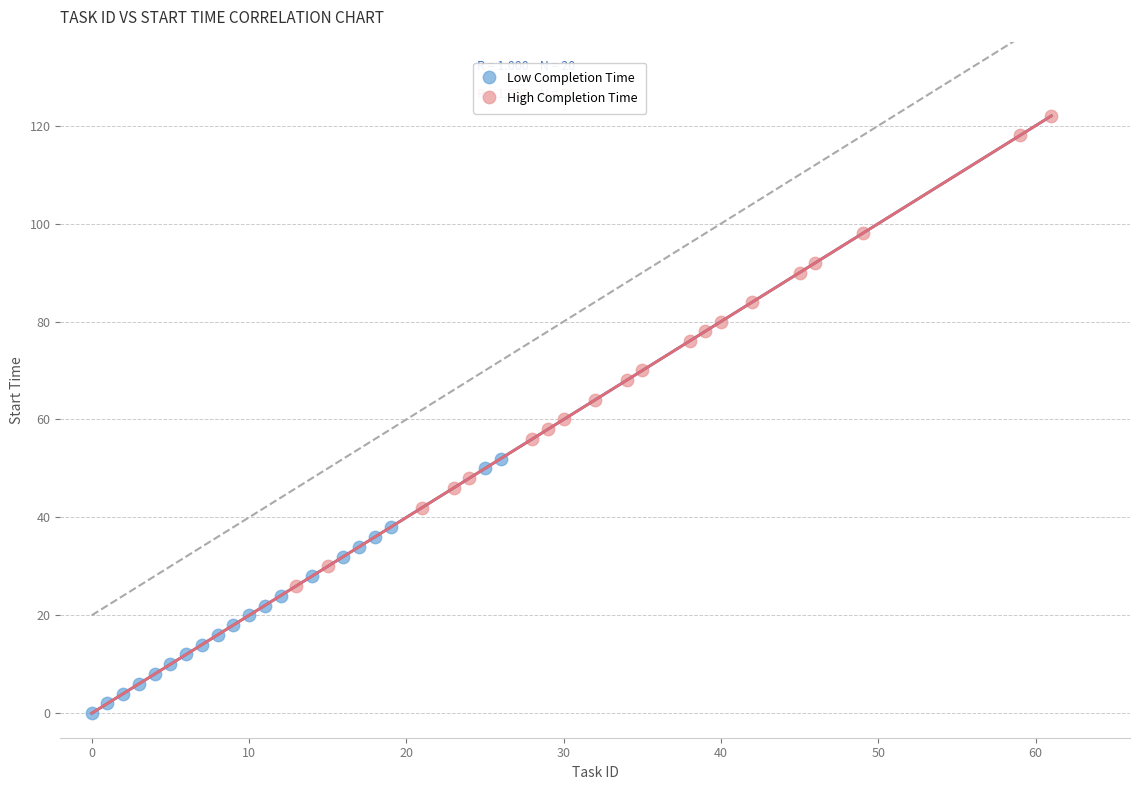

Which series reaches the minimum Y coordinate?

Low Completion Time